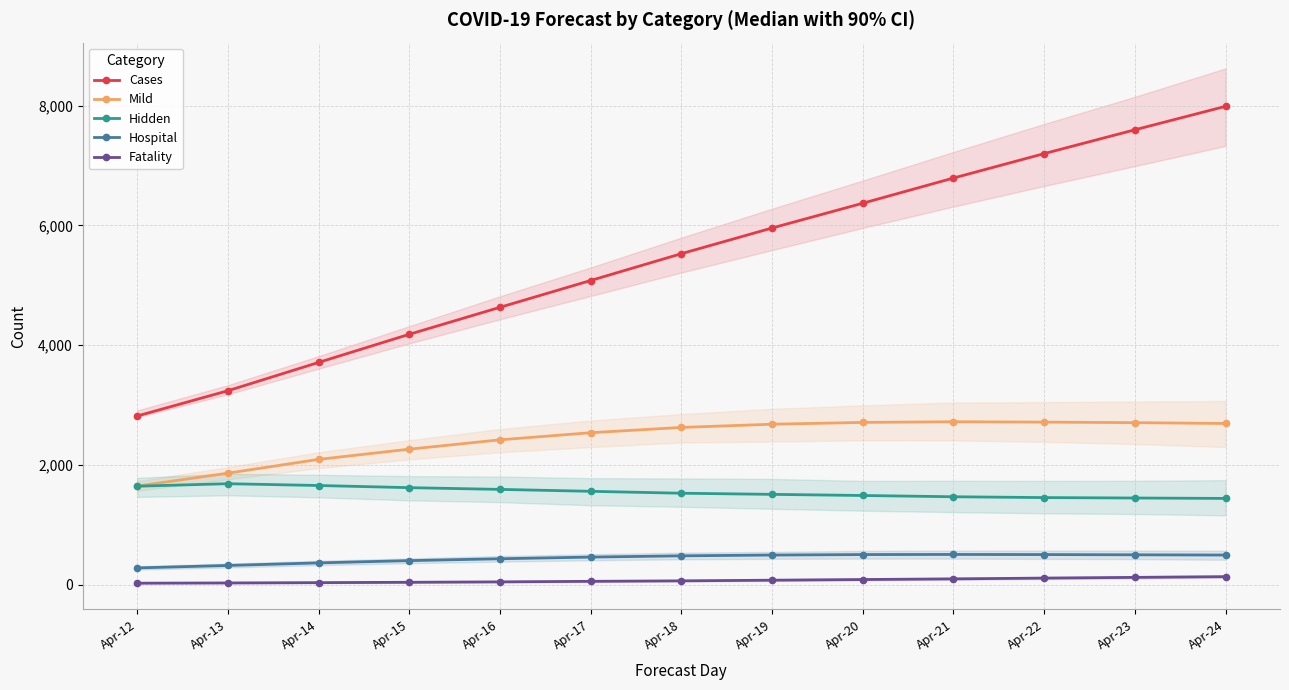

The Hospital series shows 502 at Apr-14. True or false?

False